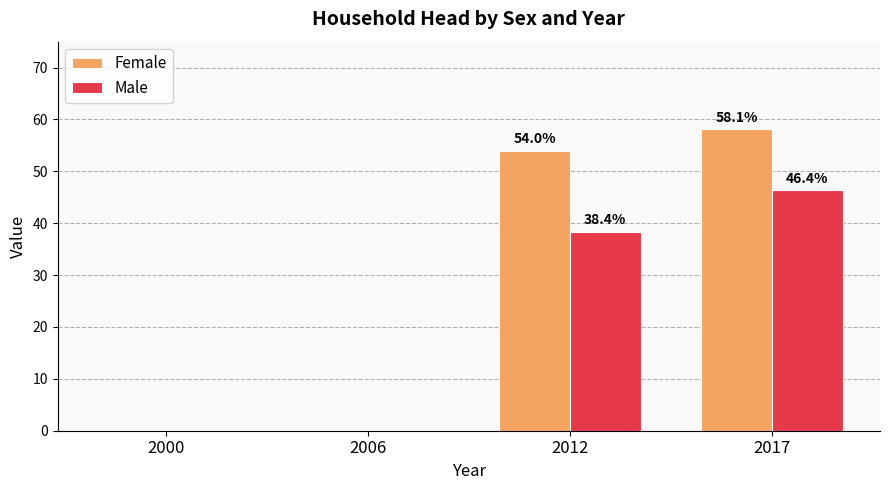

At which category is the sum across all series the highest?

2017